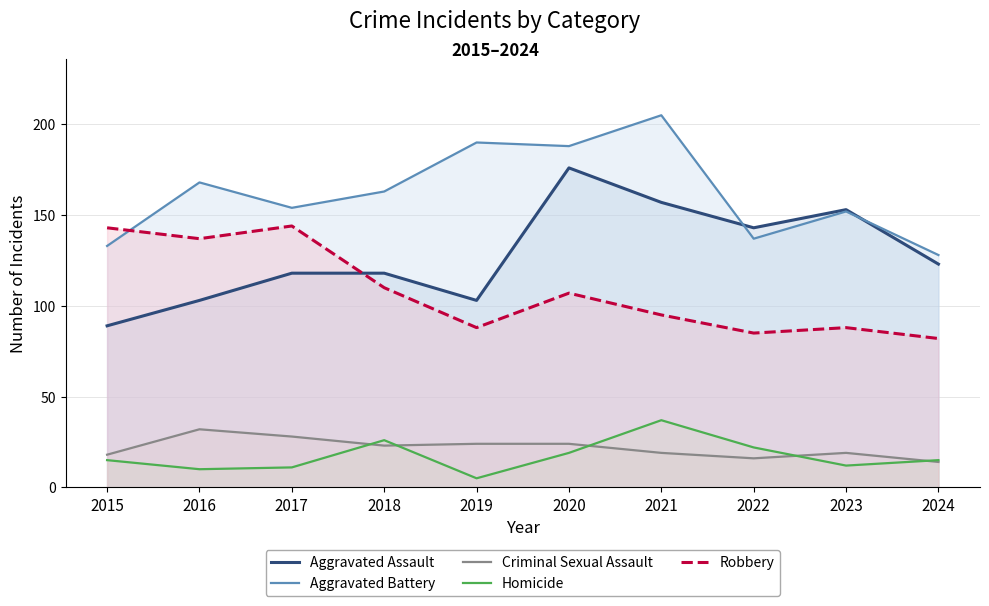

True or false: Criminal Sexual Assault has a value of 28 at 2017.

True